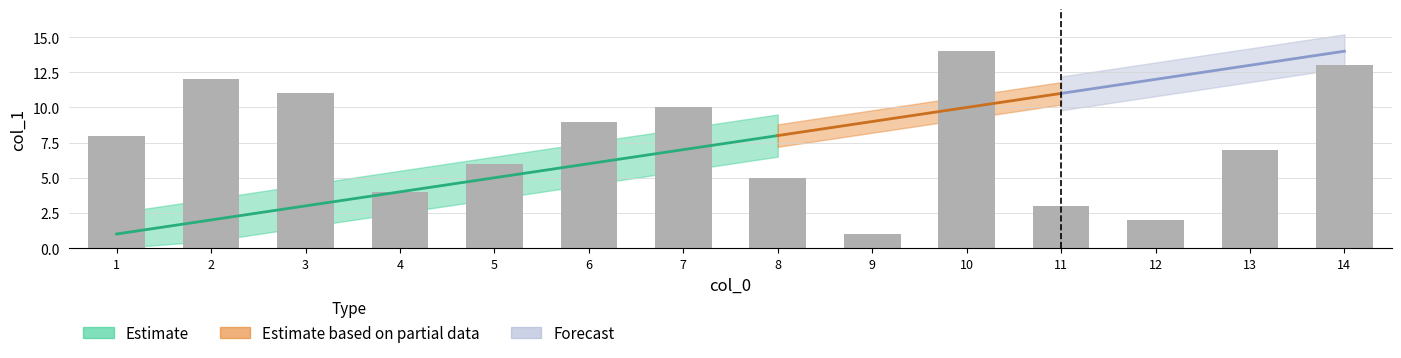

Is it true that the value at 12 is 4?

False